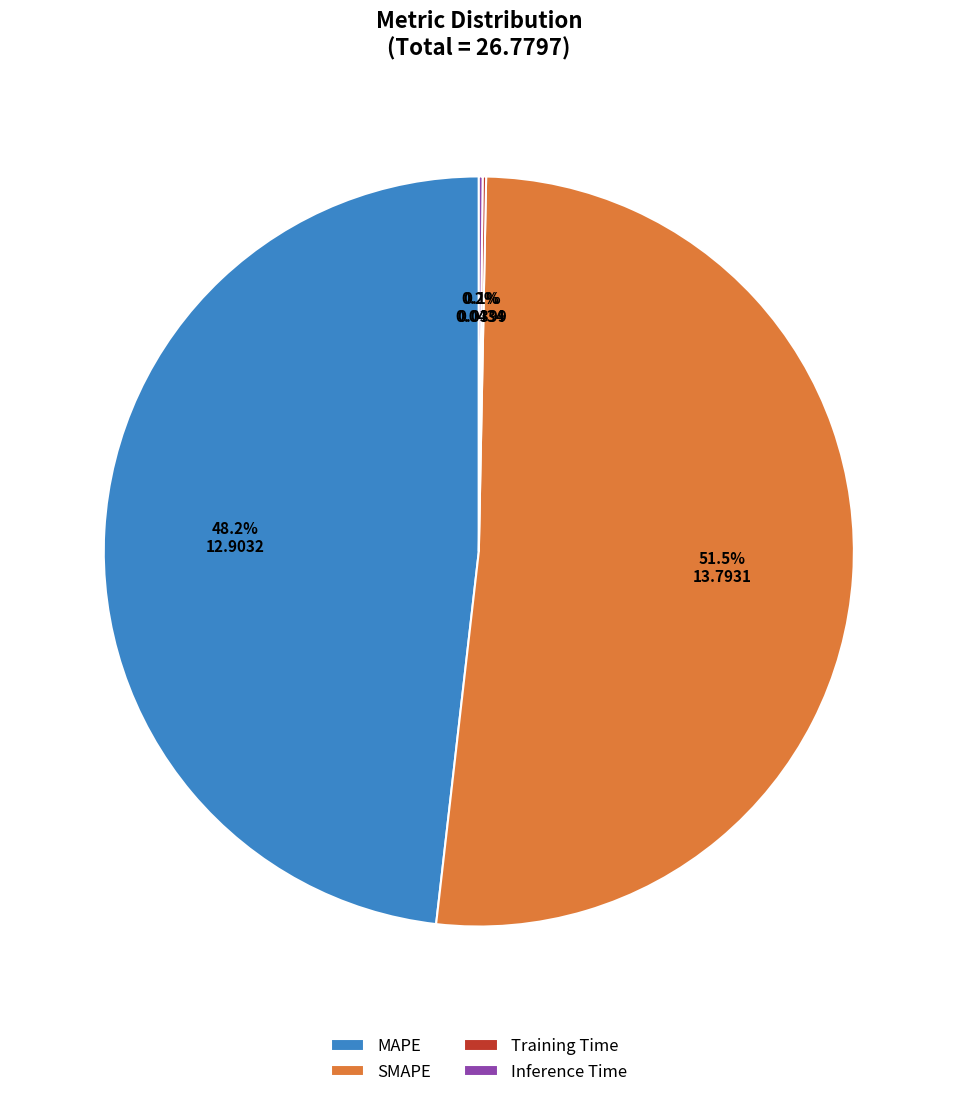

Is there a majority slice in this chart?

Yes